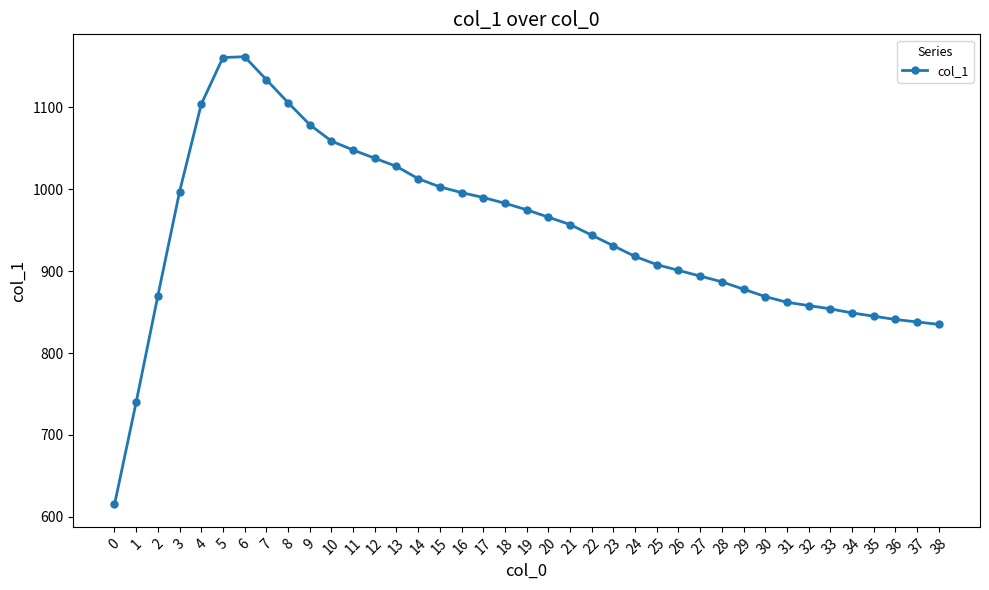

How many lines are shown in the chart?

1